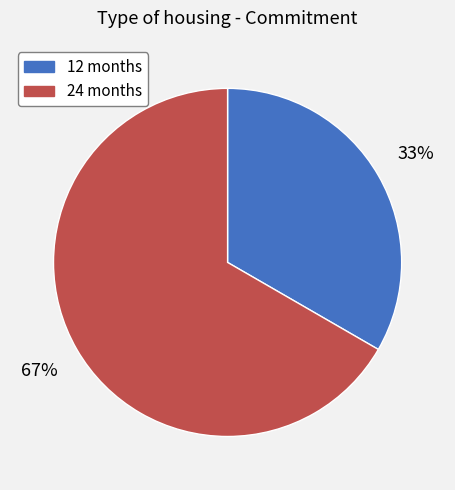

Approximately how many times larger is the value at 12 compared to 24?

0.5